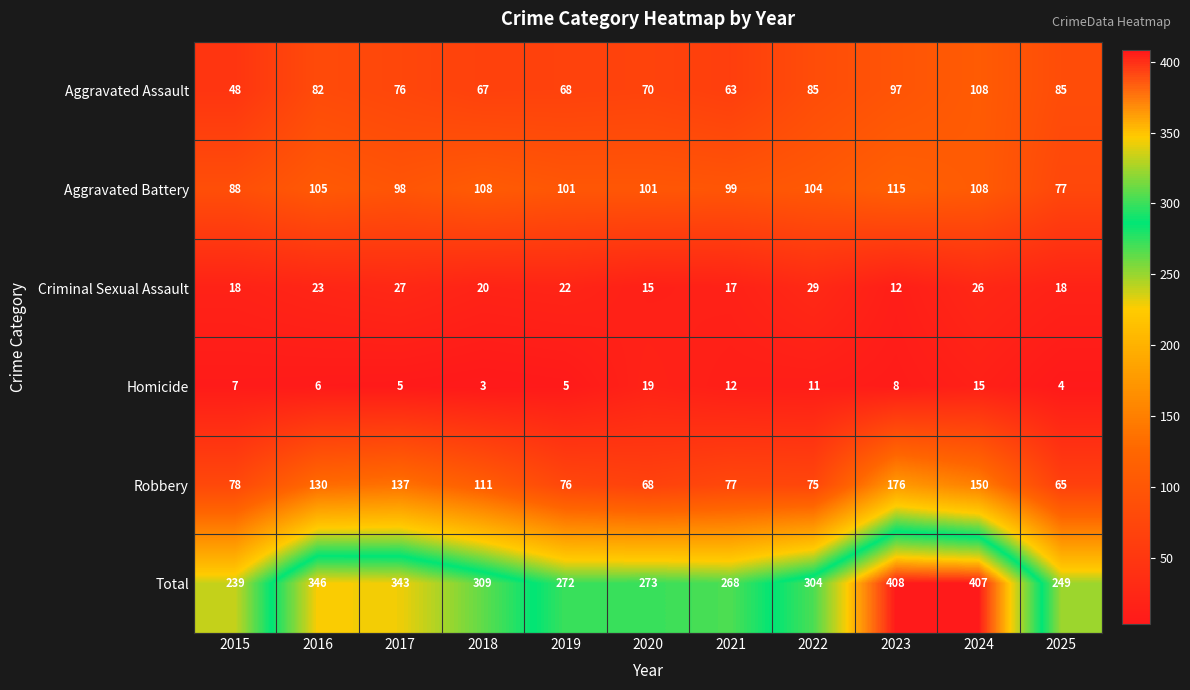

What is the sum of all Total values?

3418